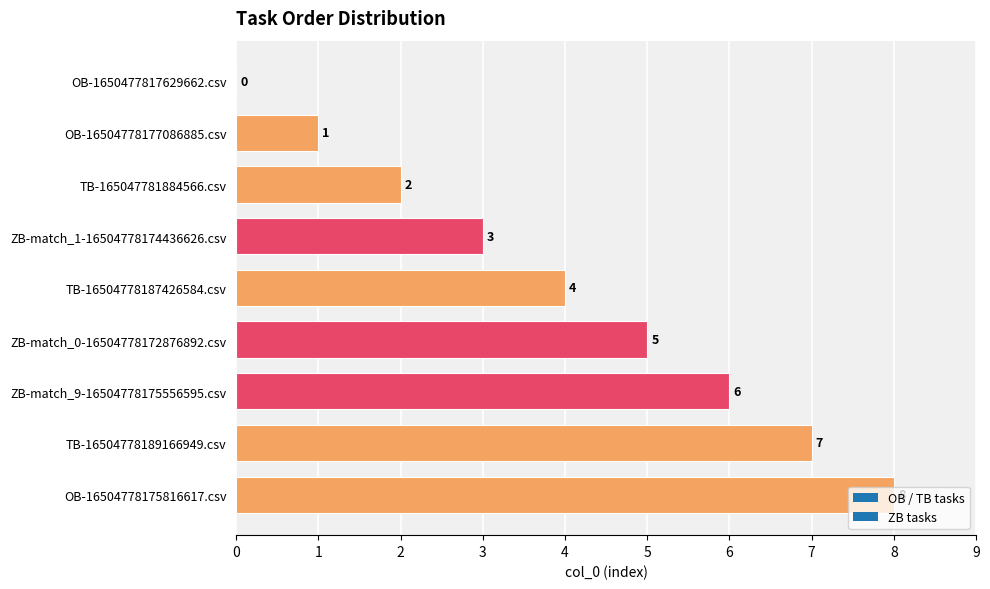

How many distinct data groups are displayed?

1